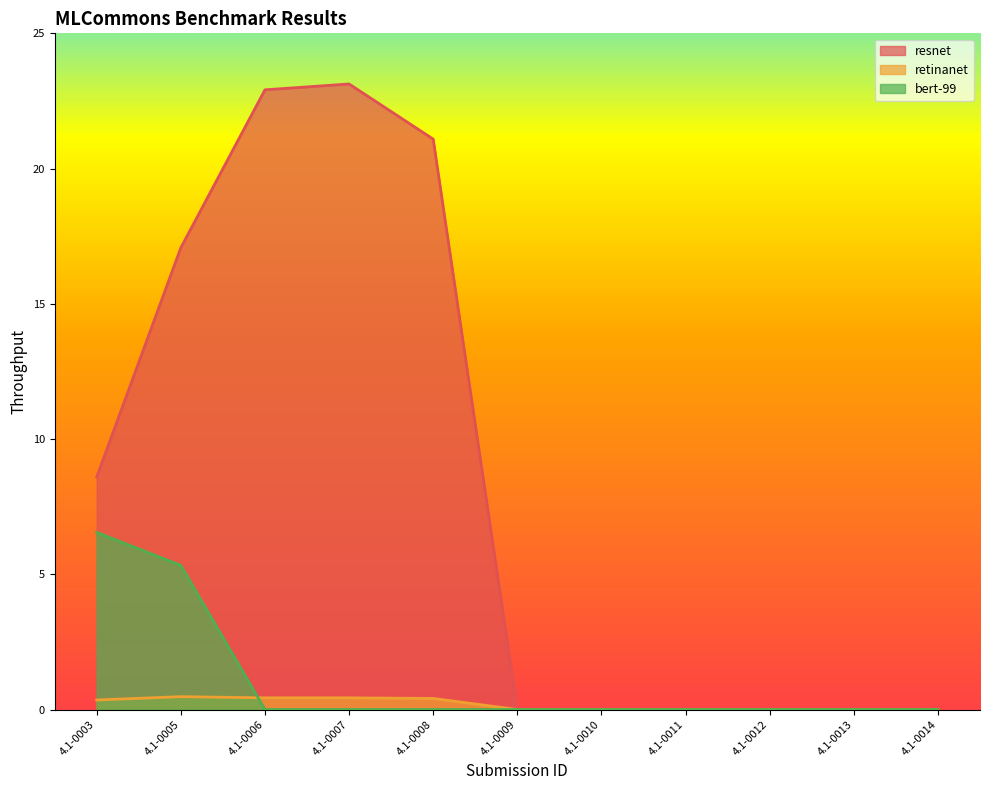

True or false: resnet and bert-99 intersect in this chart.

False